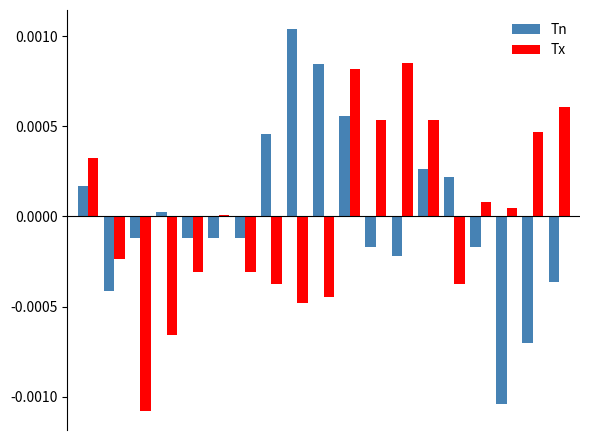

Rank the series by their maximum value, from highest to lowest.

Tn, Tx